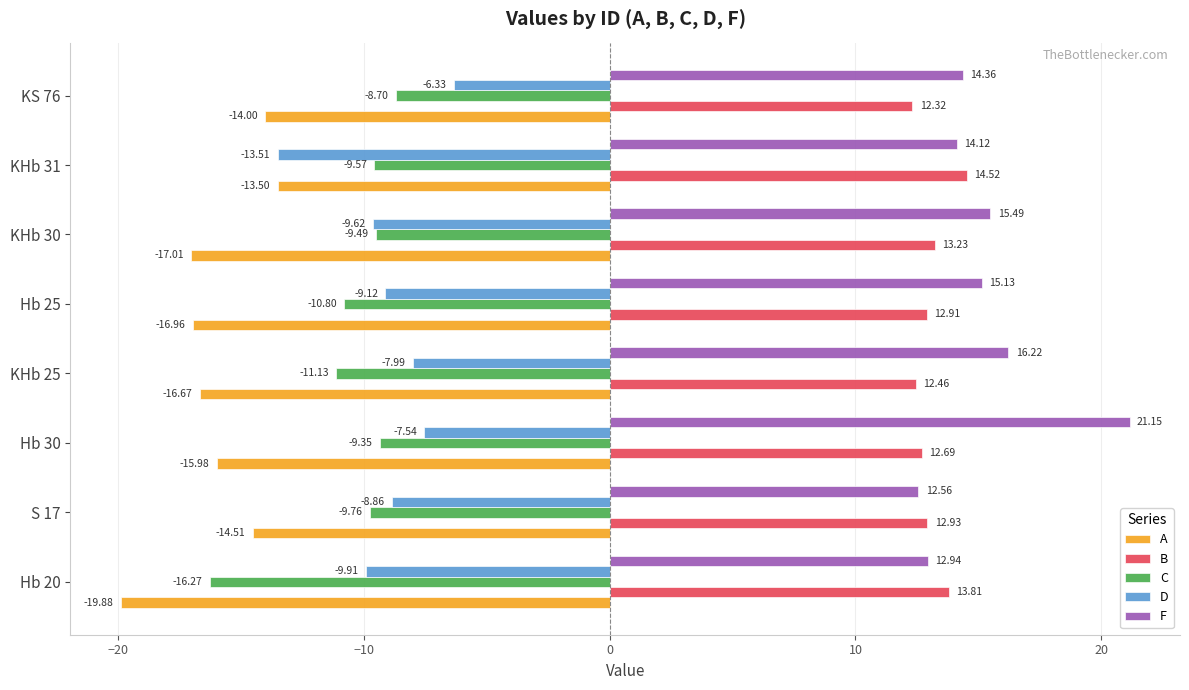

What is the sum of the C values at KHb 25 and Hb 30?

-20.5